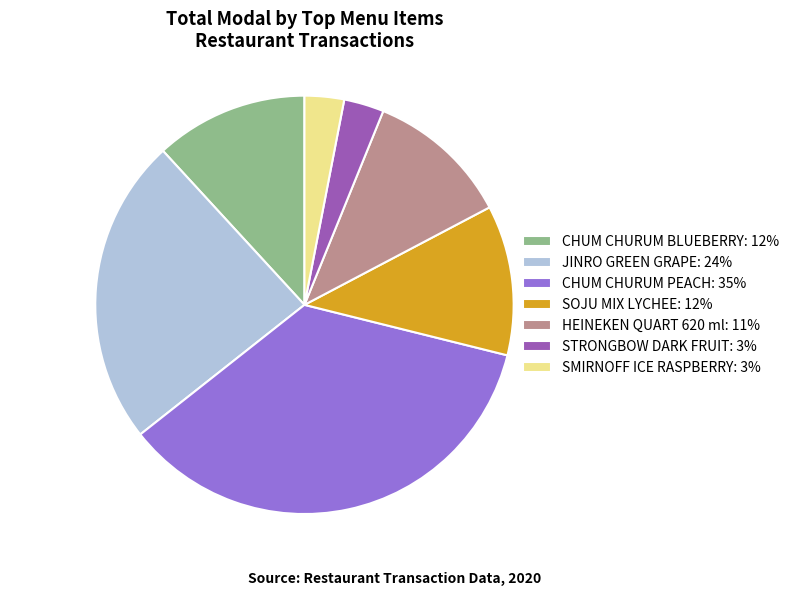

Is the sum of HEINEKEN QUART 620 ml: 11% and CHUM CHURUM BLUEBERRY: 12% greater than half?

No